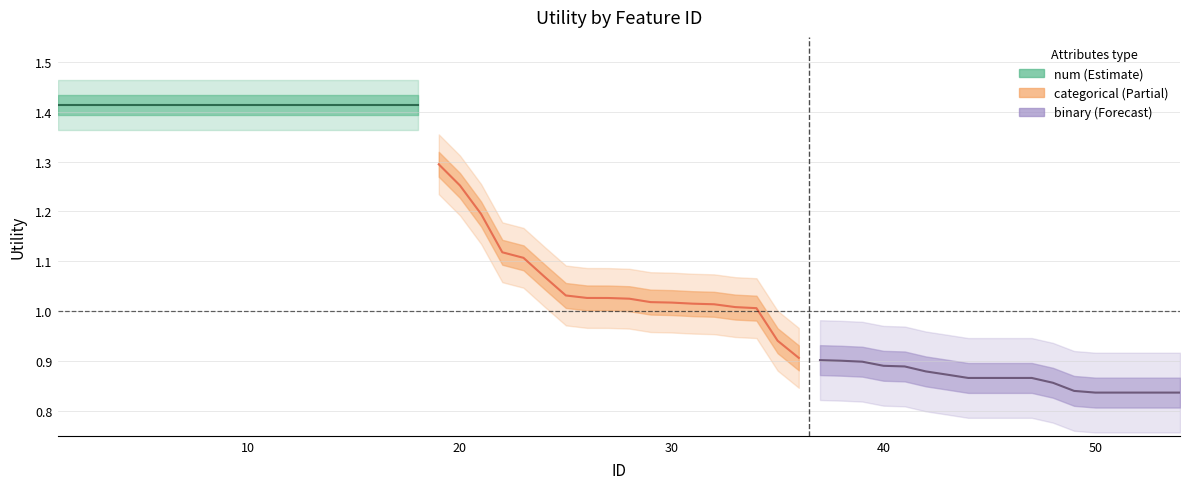

True or false: categorical (Partial) has more than 0 interior local peaks.

False